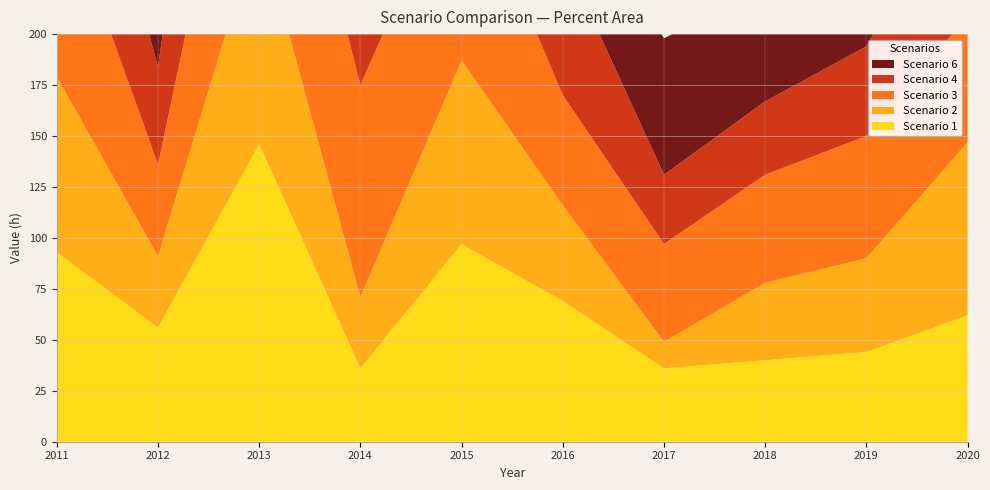

Reading left to right, list all the values displayed in this chart.

Scenario 1: 93	56	146	36	97	69	36	40	44	62
Scenario 2: 86	35	108	35	90	47	13	38	46	85
Scenario 3: 95	45	116	104	100	54	48	53	60	62
Scenario 4: 92	48	151	51	97	69	34	36	44	76
Scenario 6: 97	56	100	67	115	42	67	56	95	66